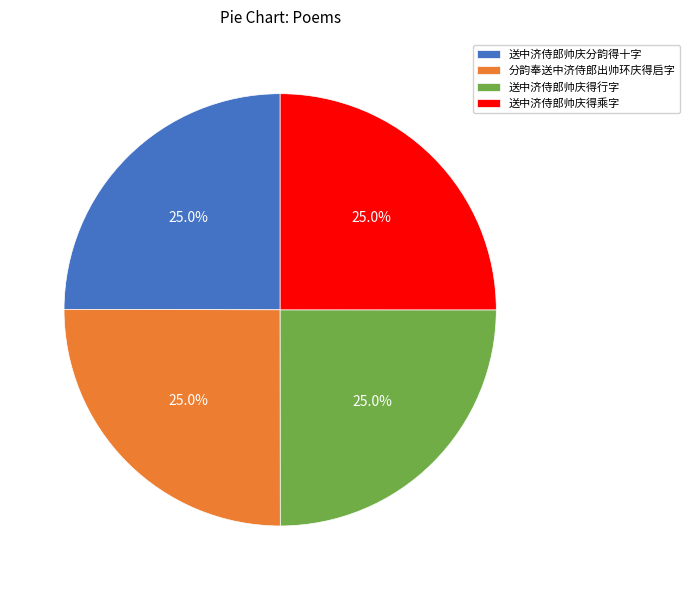

What percentage is NOT represented by 送中济侍郎帅庆得乘字?

75.0%